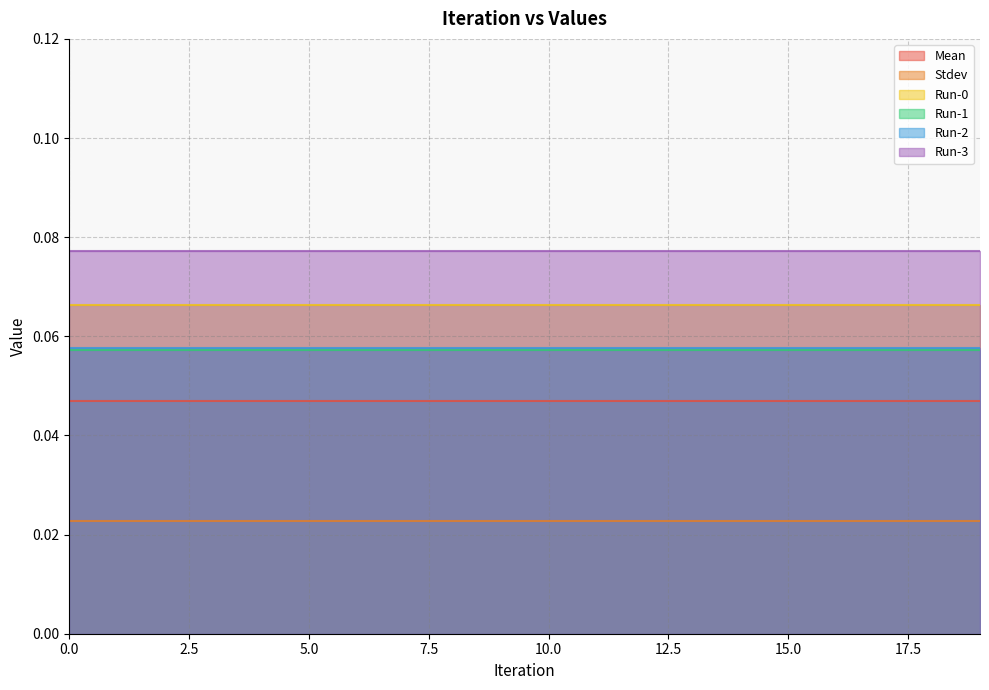

What is the value of the Run-2 point at the 14th from the left?

0.1